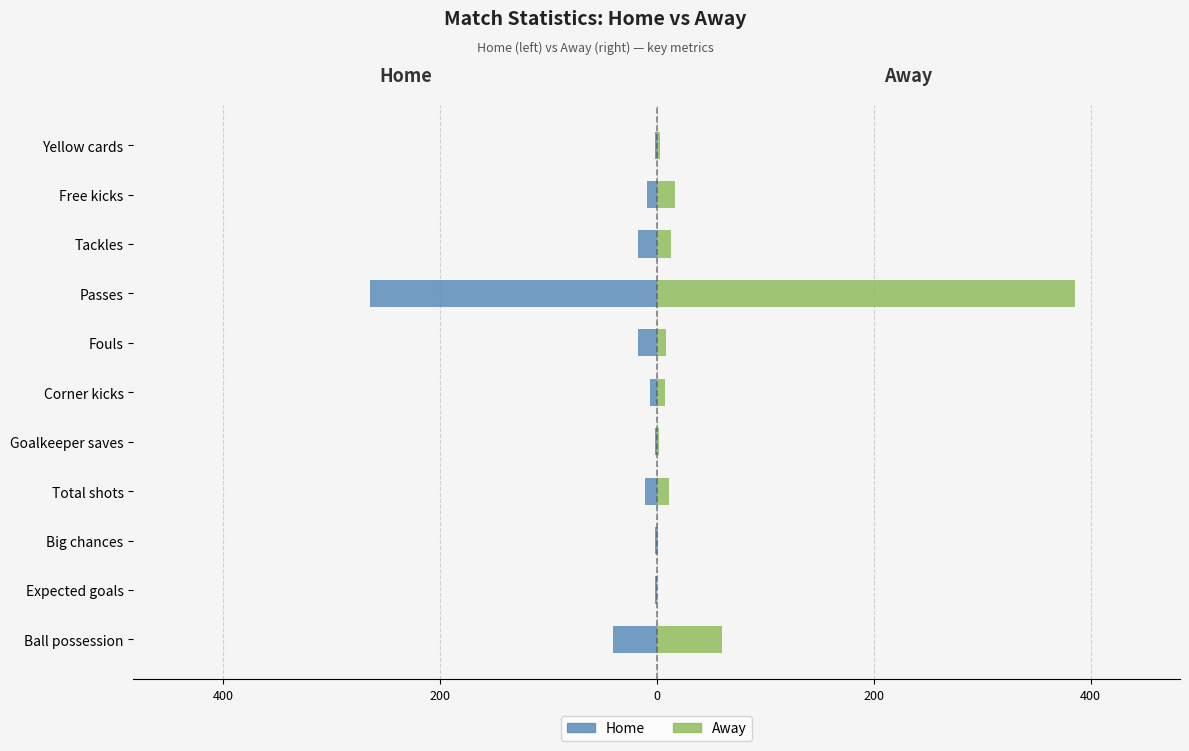

Which series has the widest spread of values?

Away